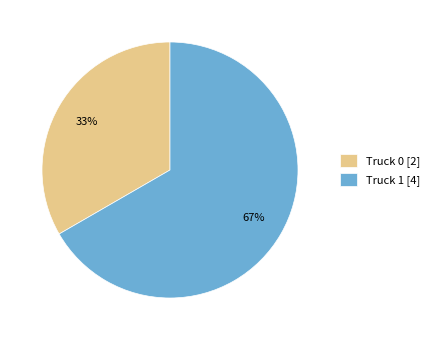

To the nearest percent, what percentage of the pie is Truck 0?

33%